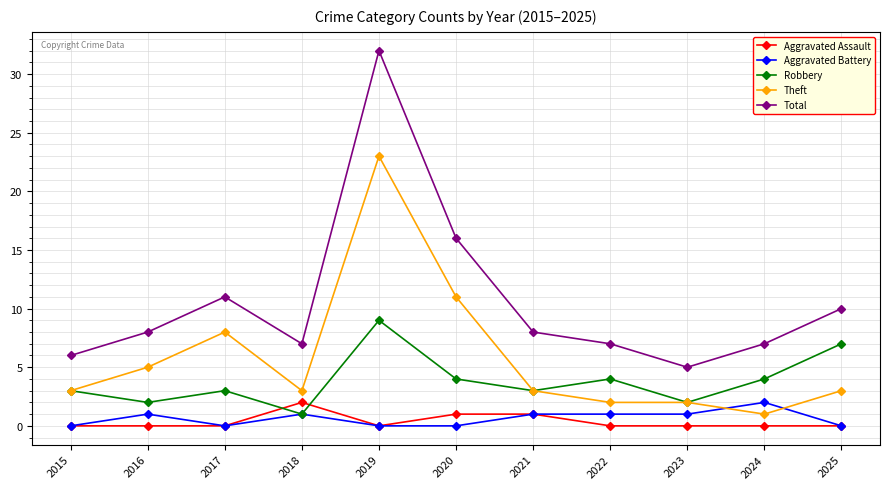

Which series has the widest spread of values?

Total